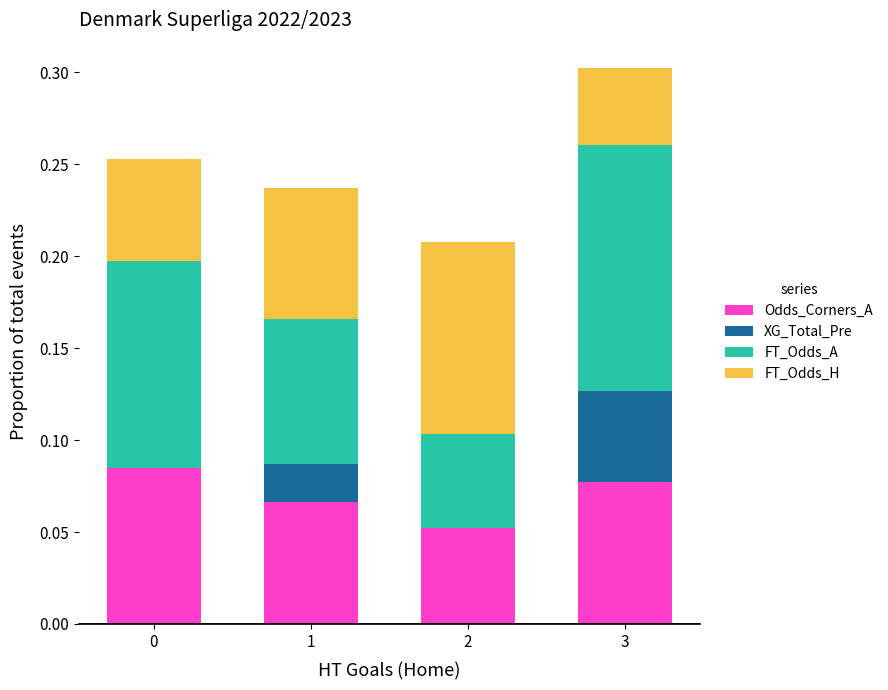

What is the sum of all Odds_Corners_A values?

0.3